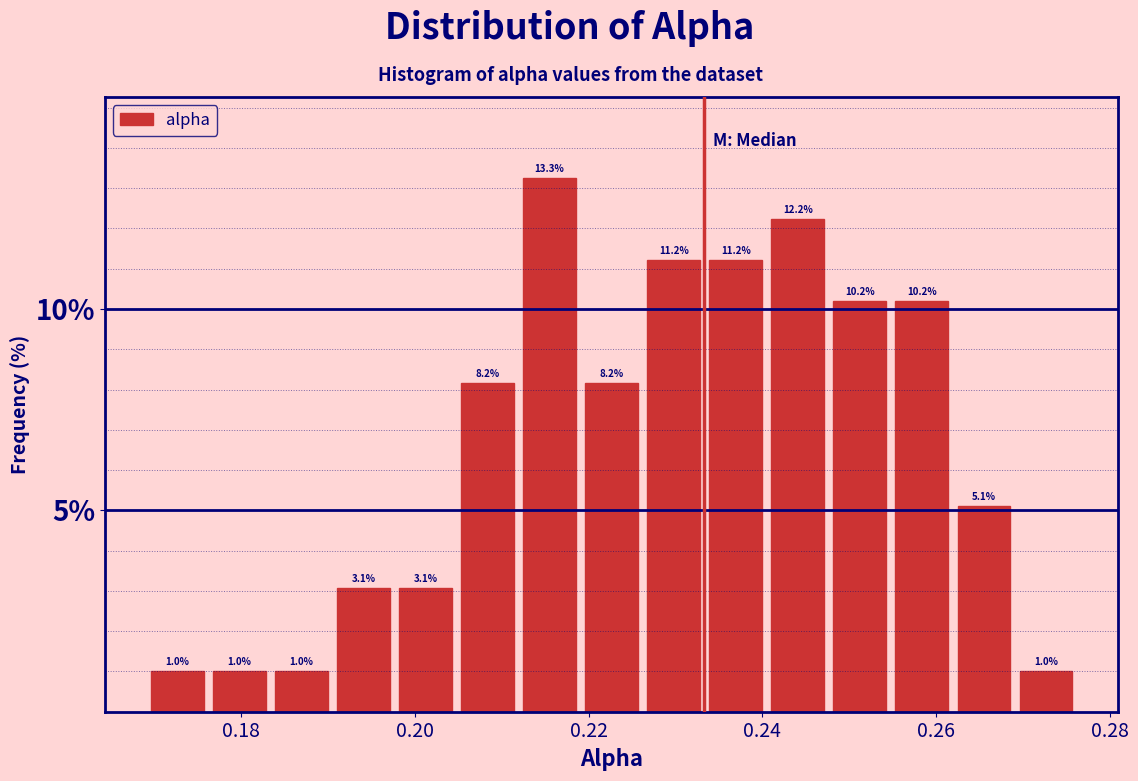

Read against the x-axis, roughly where is the centre of the tallest bar?

0.216